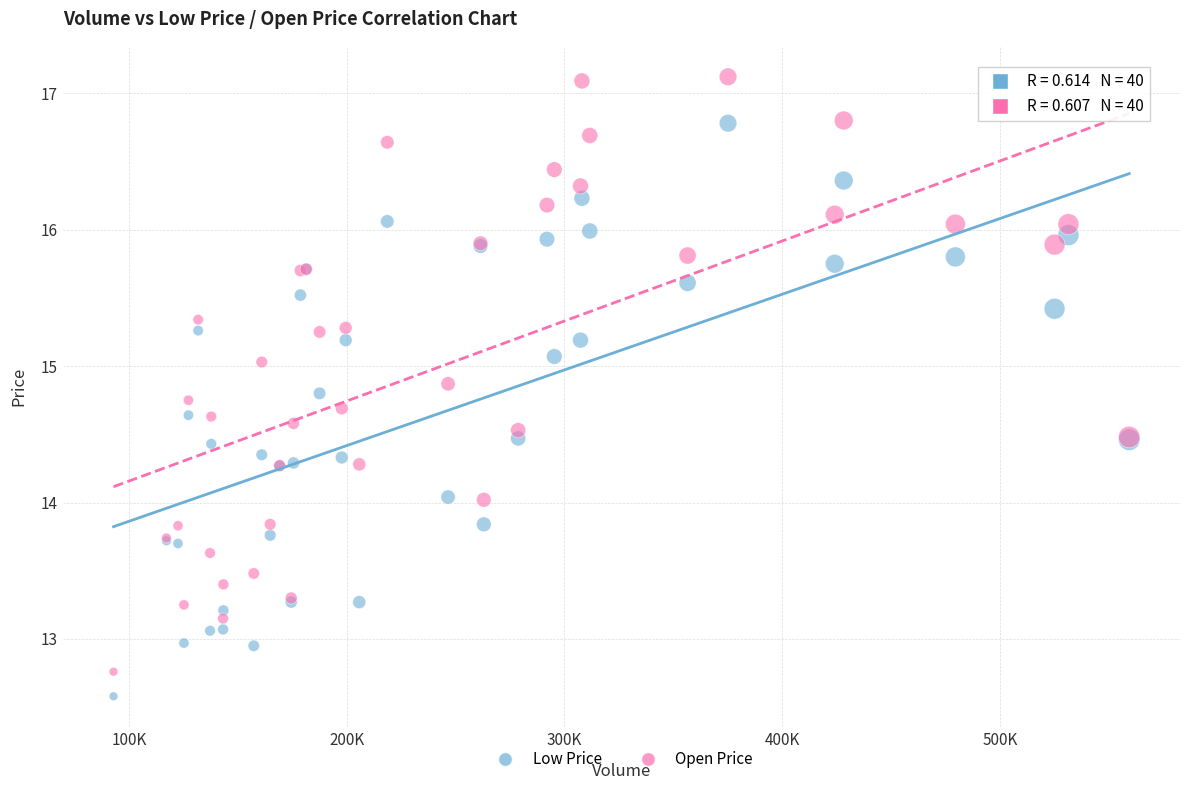

Which series contains the highest Y value?

Open Price